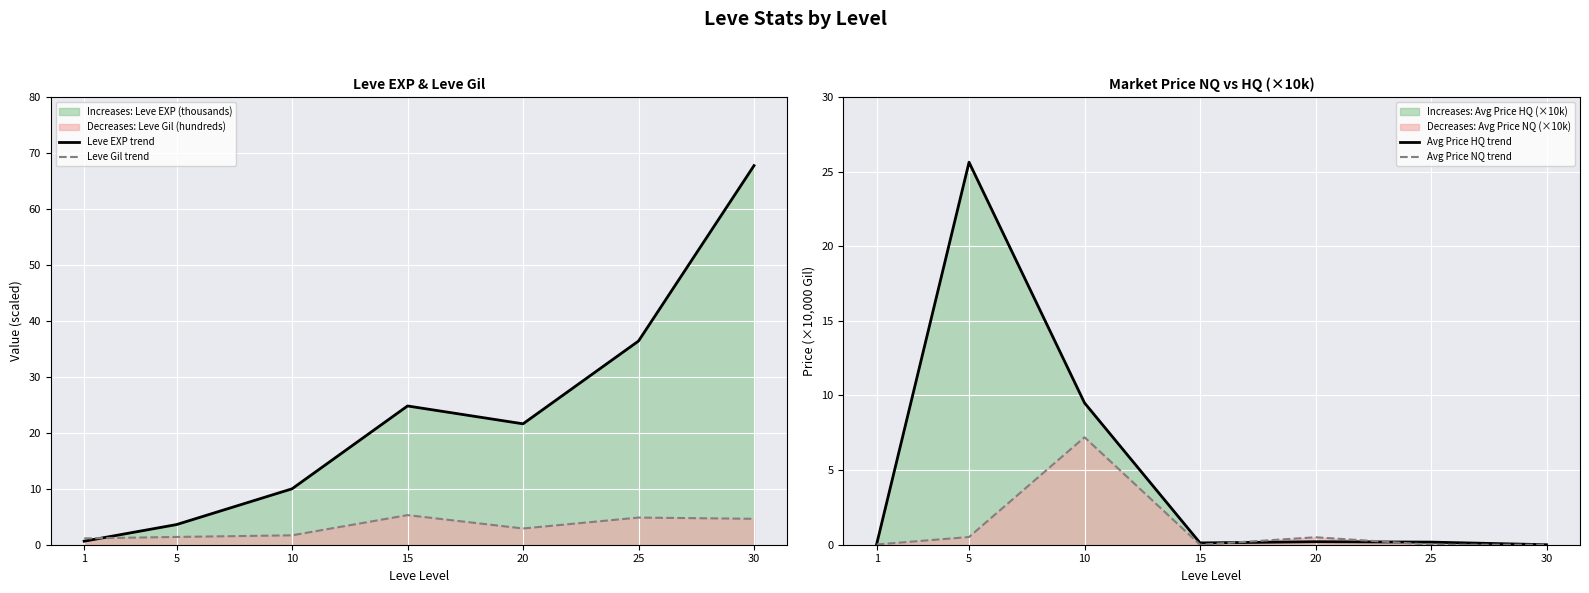

What is the value of the Avg Price HQ trend point at the 2nd from the left?

25.6